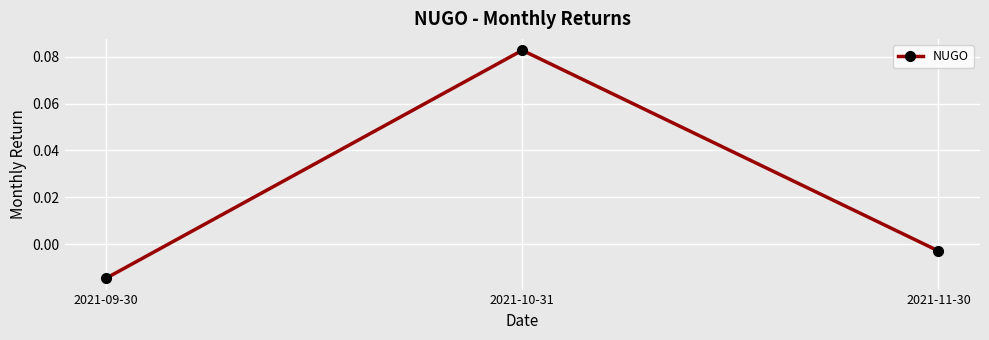

Rank the categories by value from lowest to highest.

2021-09-30, 2021-11-30, 2021-10-31